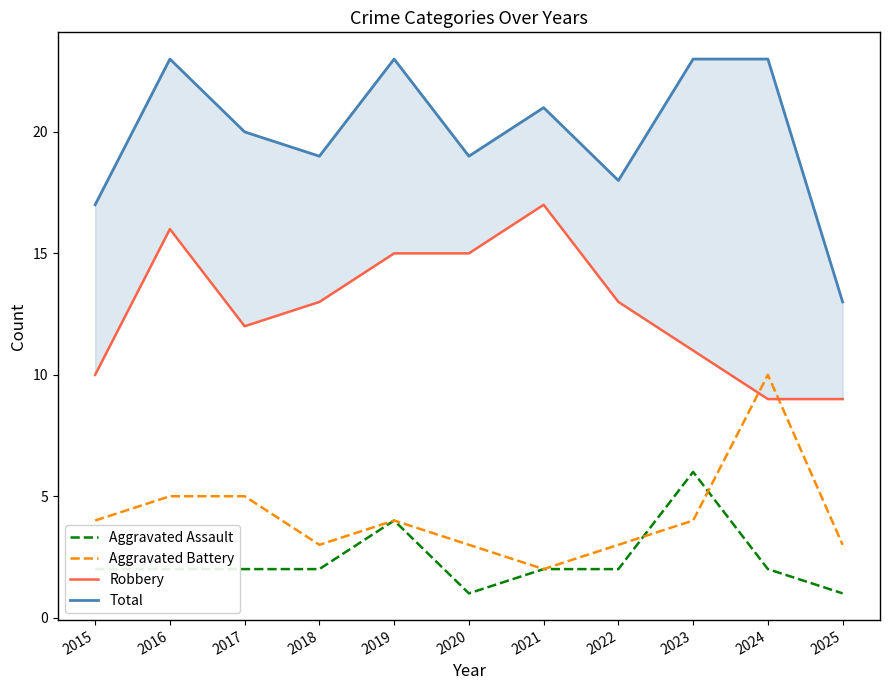

What is the value of the Aggravated Assault point at the 4th from the left?

2